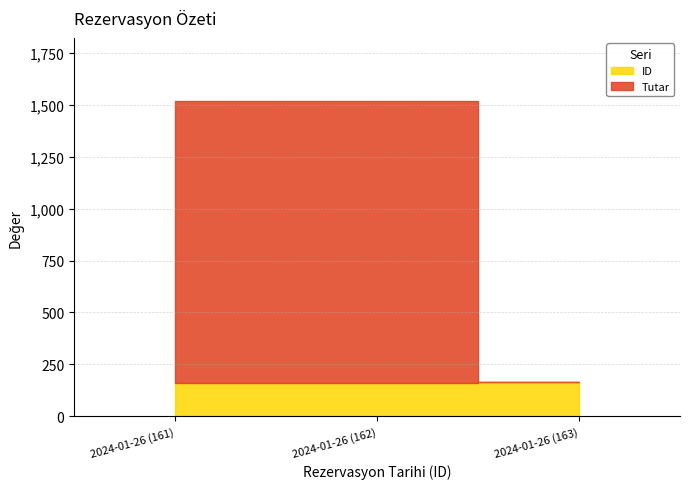

Count the number of categories in the chart.

3